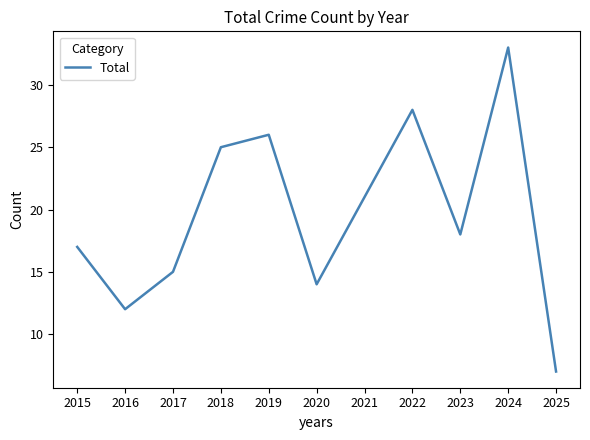

List the labels in order of value, smallest first.

2025, 2016, 2020, 2017, 2015, 2023, 2021, 2018, 2019, 2022, 2024